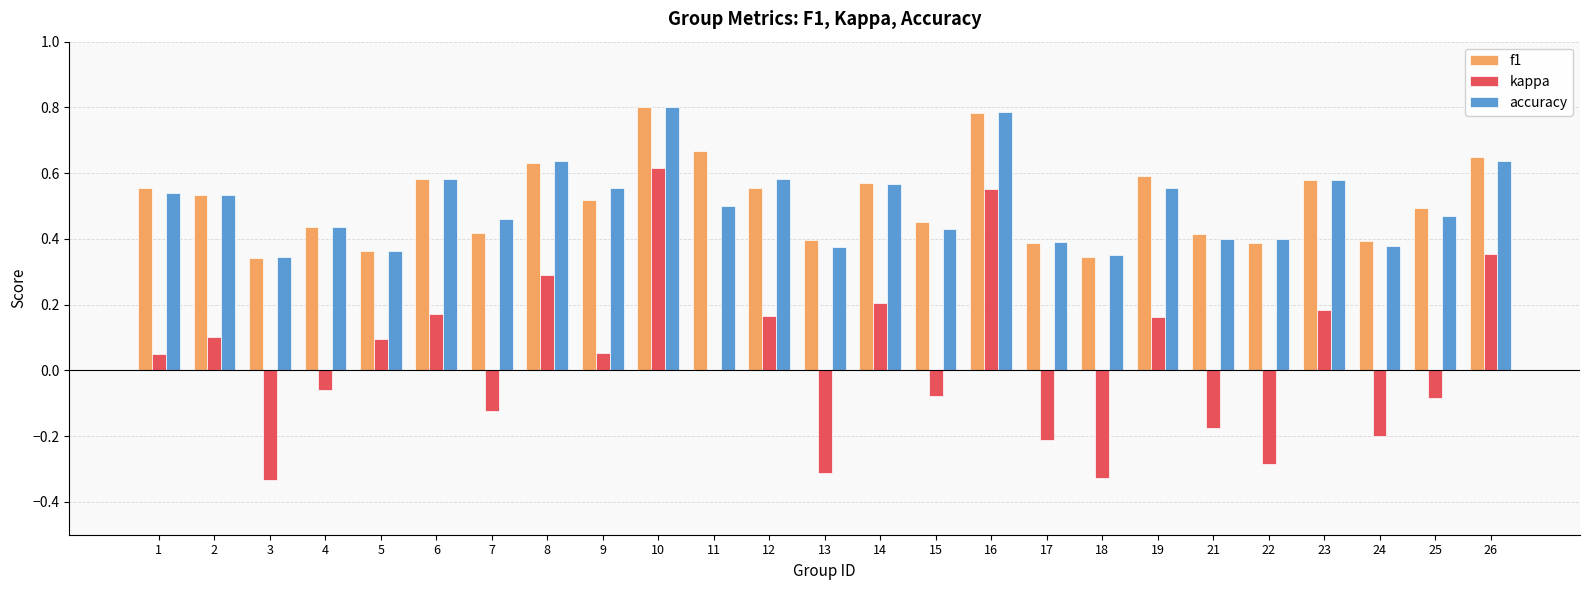

Between 3 and 8, which series saw the biggest shift?

kappa